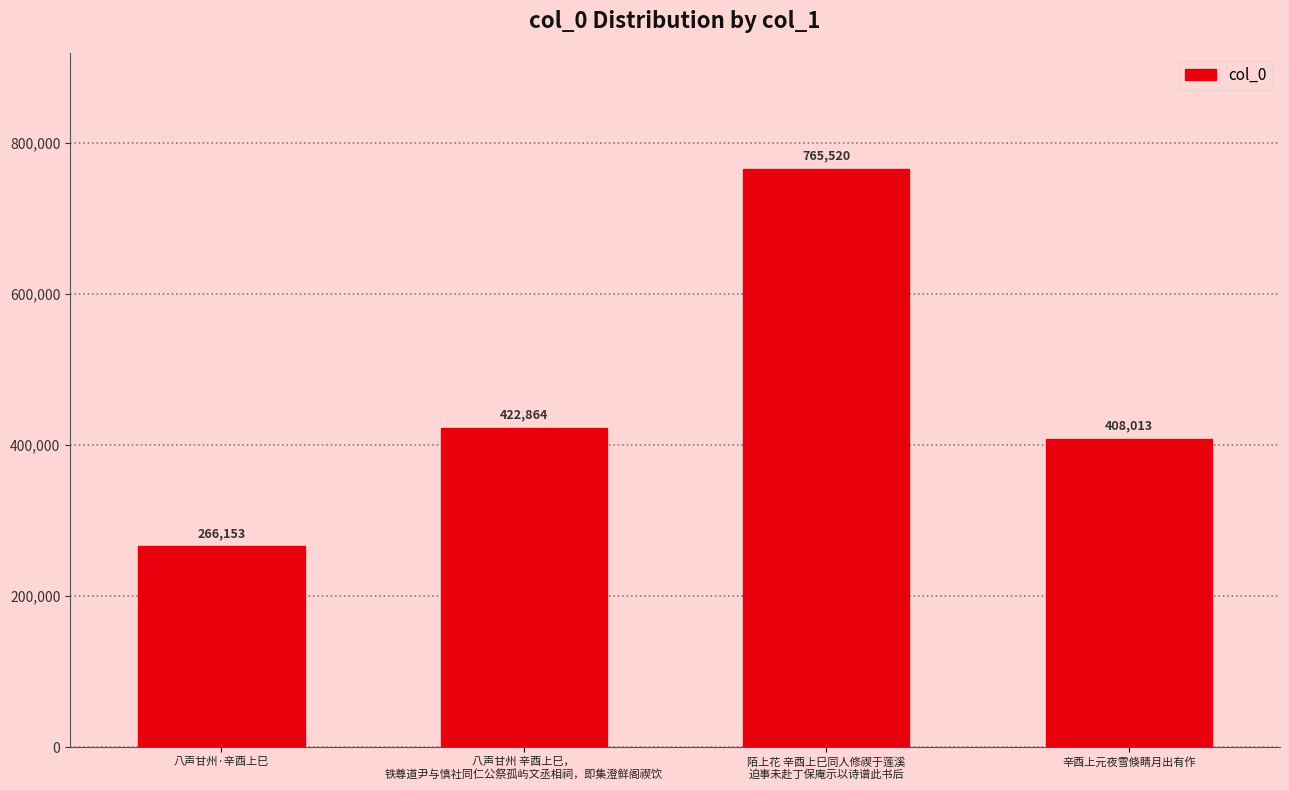

Which label corresponds to the smallest value in the chart?

八声甘州·辛酉上巳